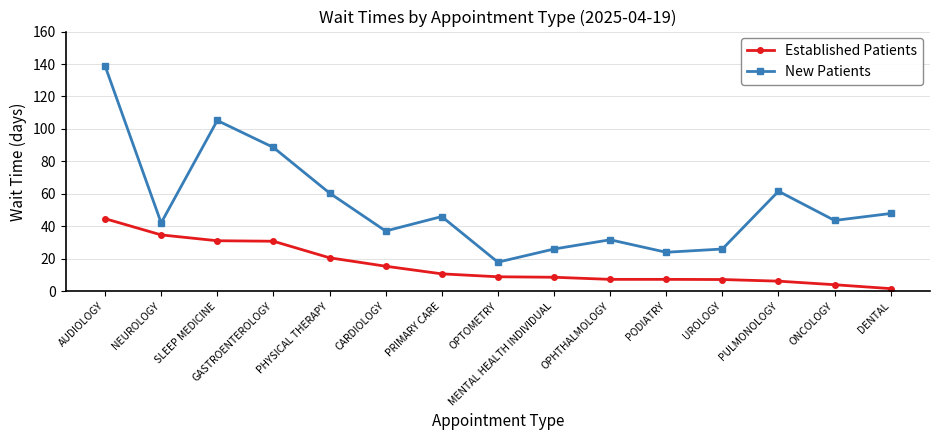

What is the label of the 10th point from the left?

OPHTHALMOLOGY